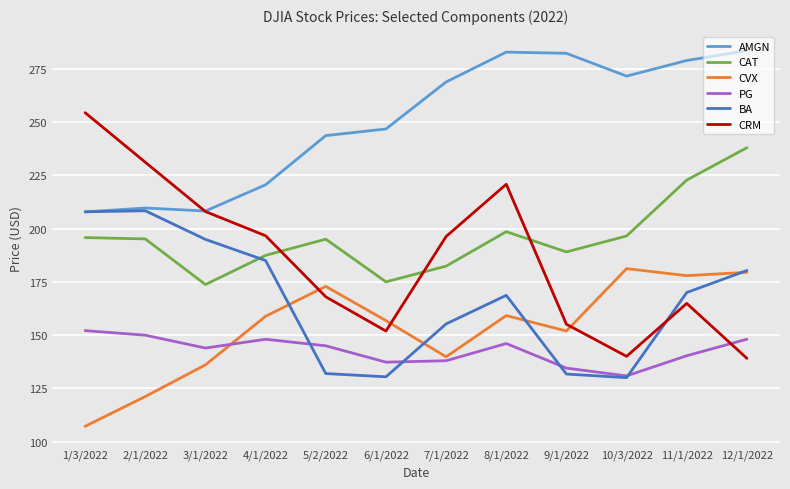

What is the difference between the highest and lowest values at 1/3/2022?

147.1